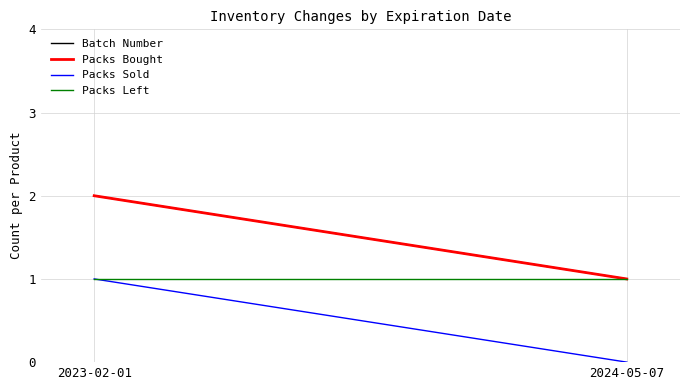

Which category has the lowest value in the Packs Bought series?

2024-05-07